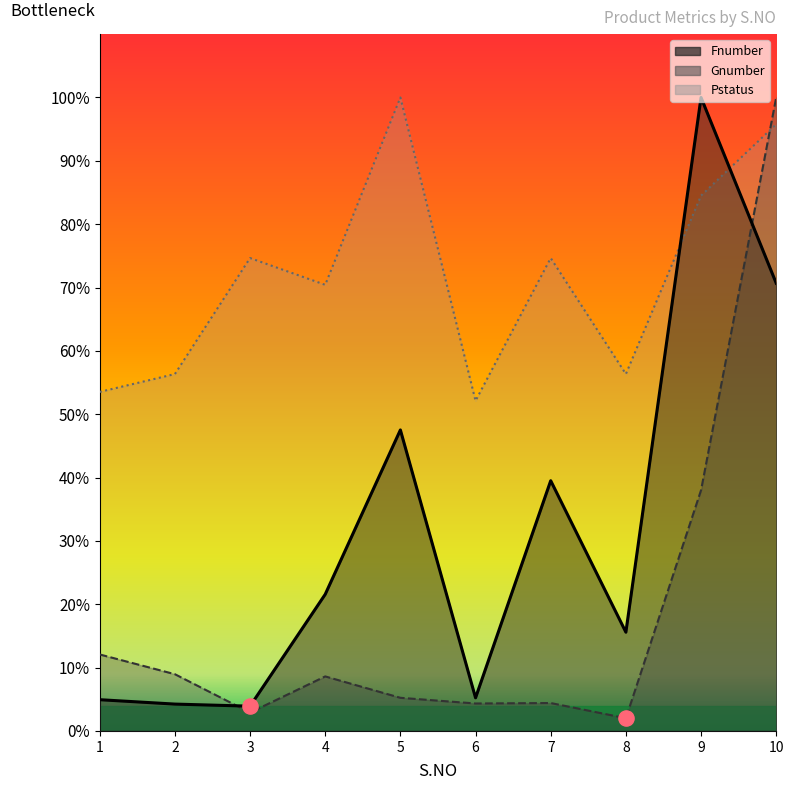

At how many categories does at least one series exceed 41?

10